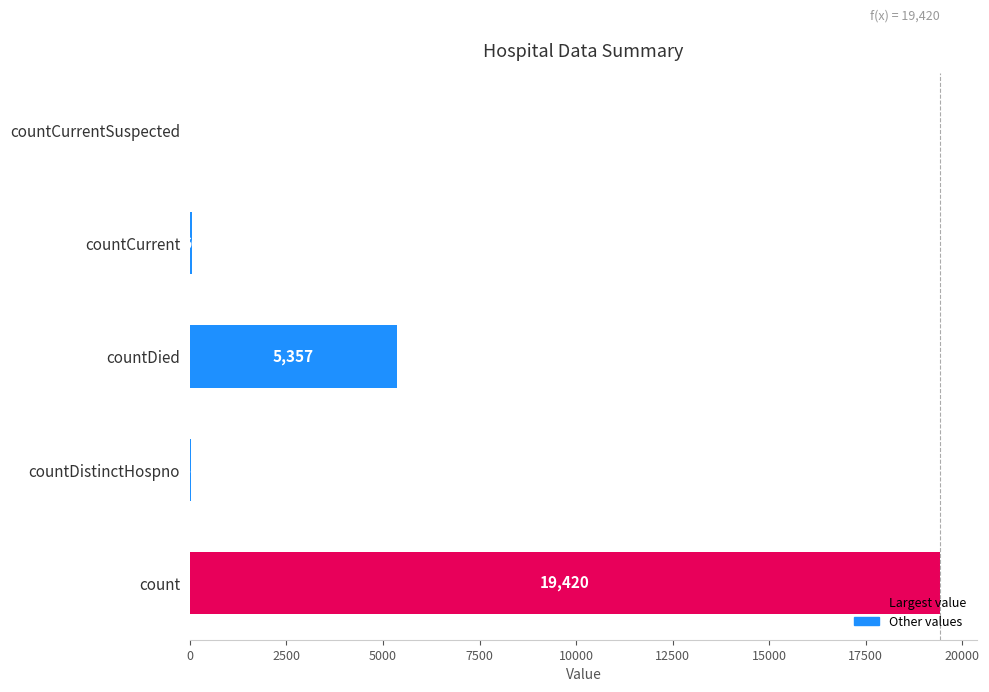

Reading bottom to top, list all the values displayed in this chart.

count=19420	countDistinctHospno=38	countDied=5357	countCurrent=60	countCurrentSuspected=0